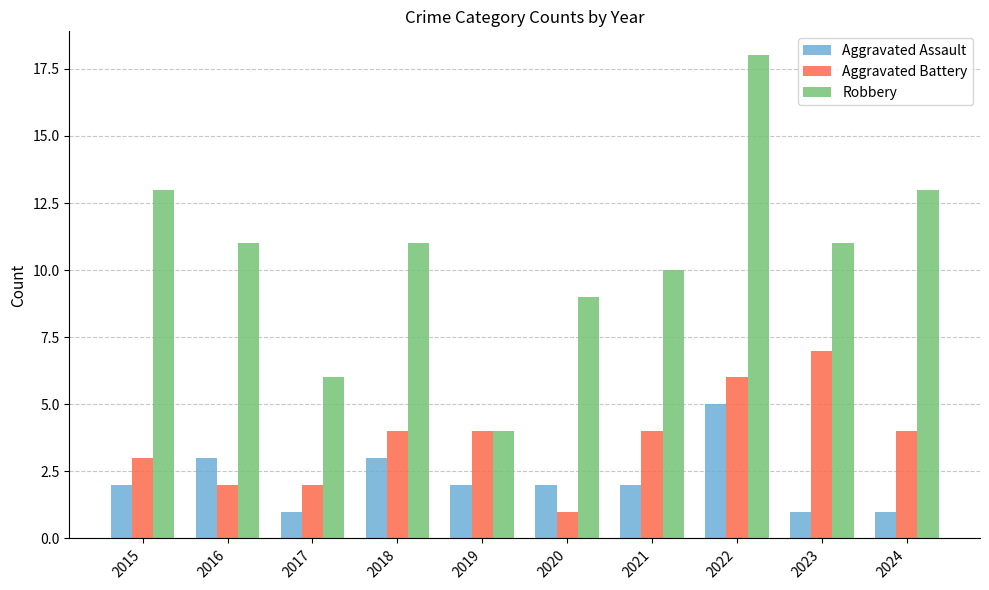

The Aggravated Assault series shows 2 at 2021. True or false?

True